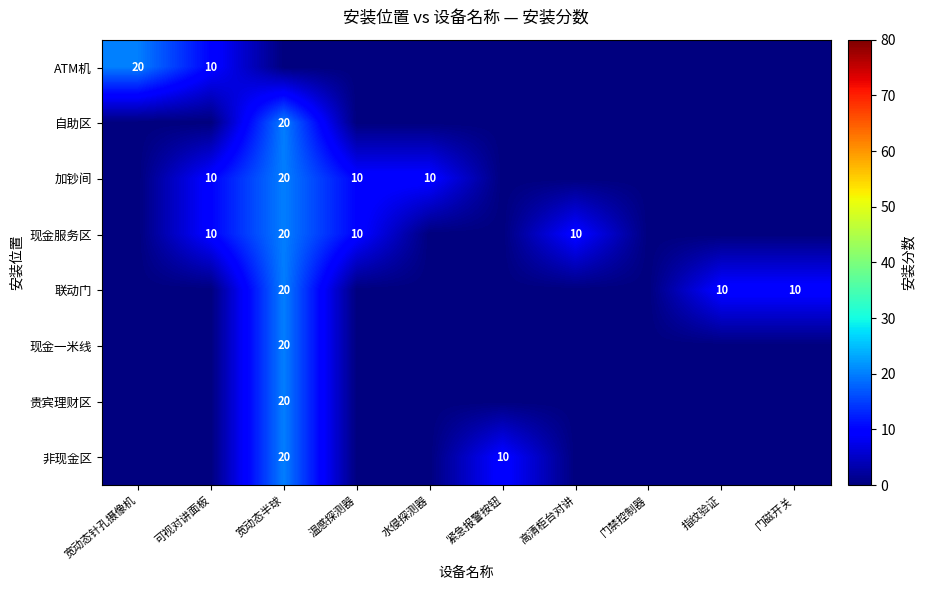

The 现金服务区 series shows 10 at 可视对讲面板. True or false?

True